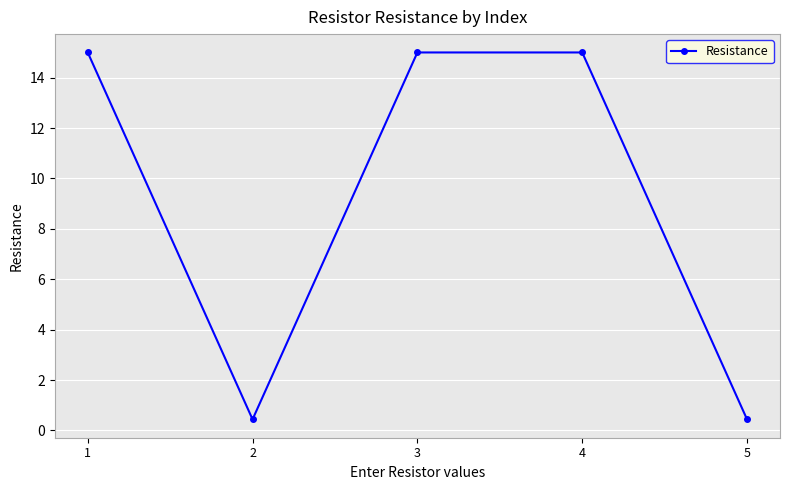

What is the minimum value shown in the chart?

0.4